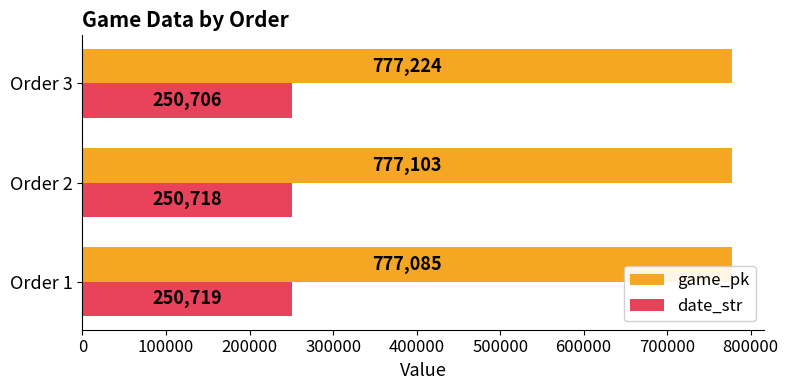

Rank the series by their average value, from lowest to highest.

date_str, game_pk